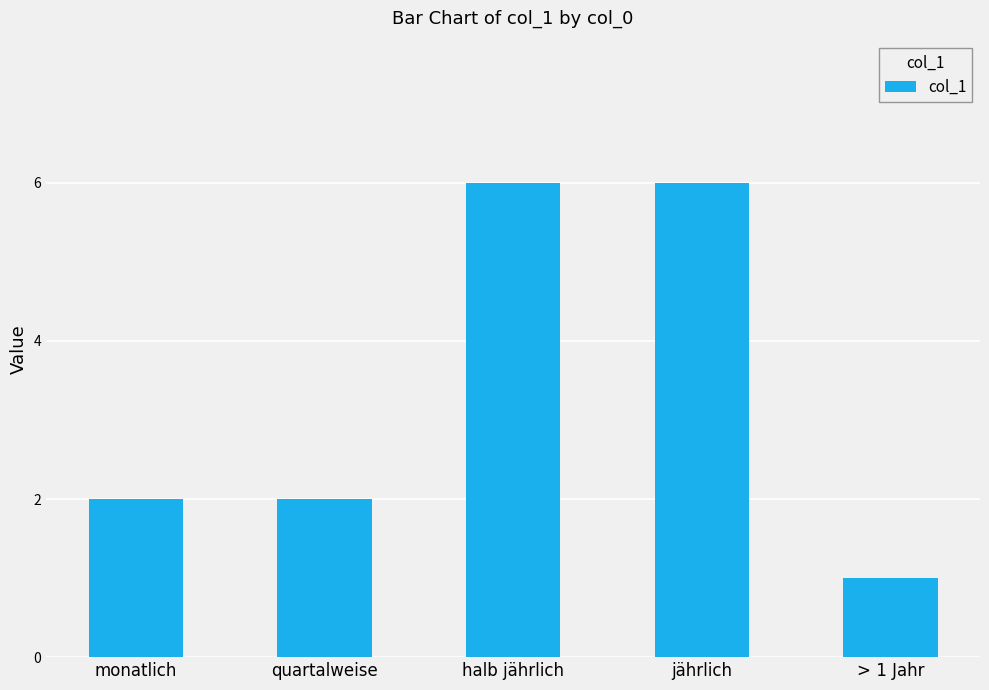

What position from the right is monatlich?

5